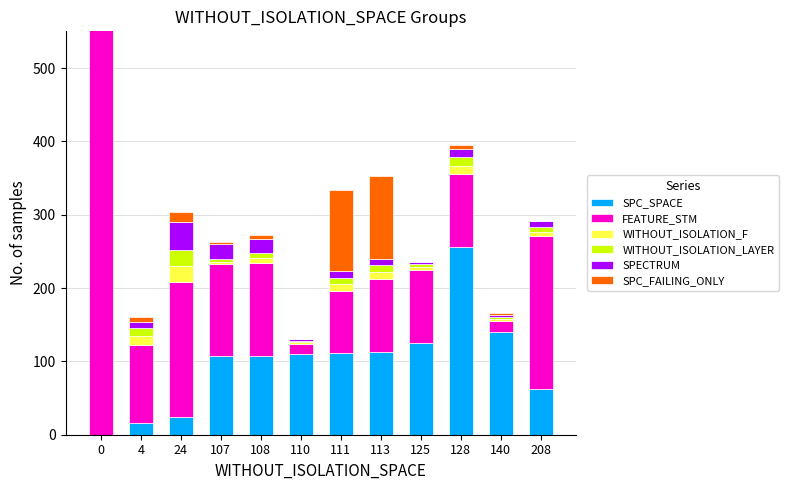

What is the maximum value for WITHOUT_ISOLATION_LAYER?

22